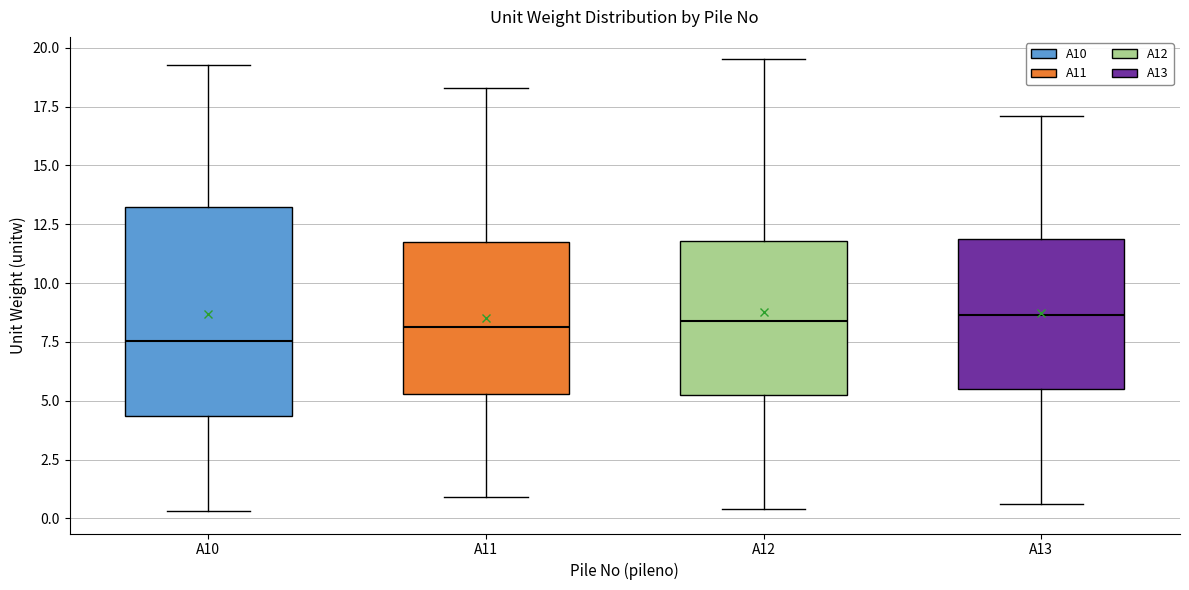

Reading left to right, transcribe this box plot: for each box, give where its median line is, the range the box spans, and where its two whiskers end, as read against the y-axis. The values are not printed on the chart, so give them approximately, as read against the axis.

A10: median 7.5, box 4.5 to 13.0, whiskers 0.5 to 19.5
A11: median 8.0, box 5.5 to 12.0, whiskers 1.0 to 18.5
A12: median 8.5, box 5.5 to 12.0, whiskers 0.5 to 19.5
A13: median 8.5, box 5.5 to 12.0, whiskers 0.5 to 17.0